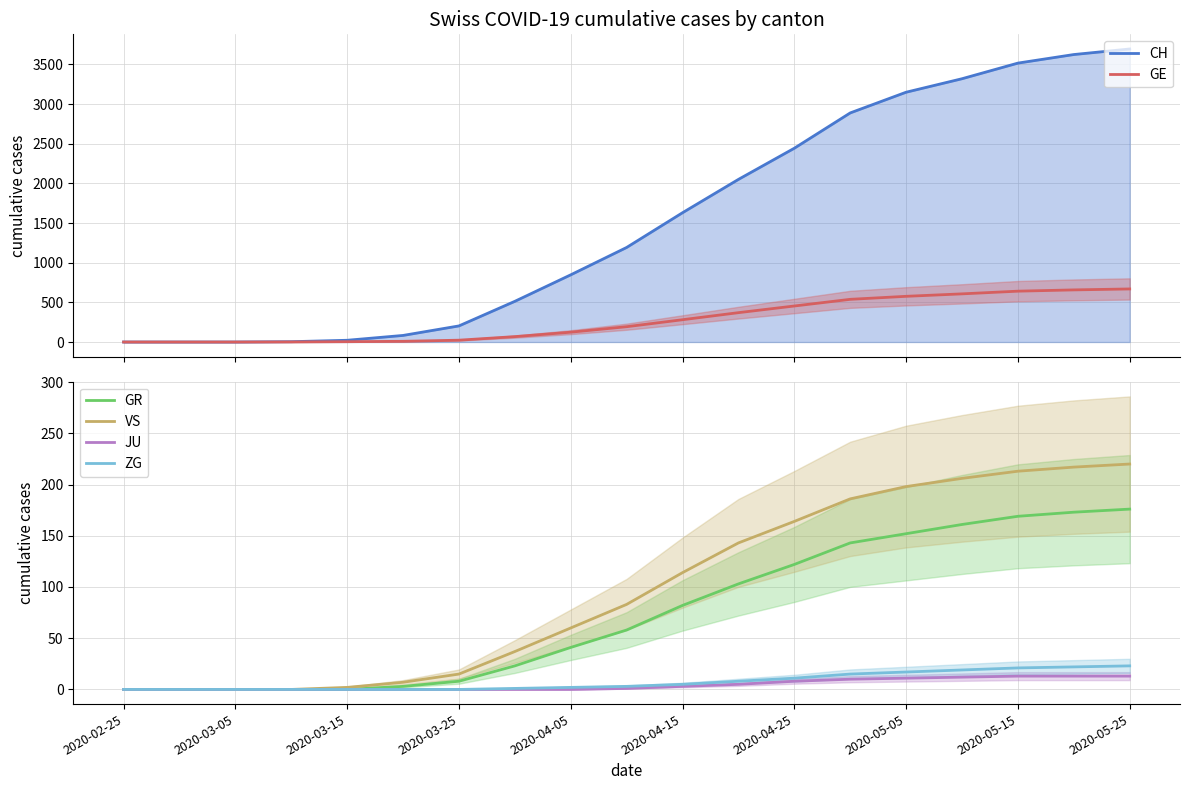

Reading left to right, list all the values displayed in this chart.

CH: 0	0	0	4	22	83	203	513	847	1192	1630	2050	2443	2888	3149	3319	3516	3624	3694
GE: 0	0	0	1	4	9	23	68	124	193	281	370	454	538	576	607	641	657	669
GR: 0	0	0	0	0	3	8	23	41	58	82	103	122	143	152	161	169	173	176
VS: 0	0	0	0	2	7	15	37	60	83	114	143	164	186	198	206	213	217	220
JU: 0	0	0	0	0	0	0	0	0	1	3	5	8	10	11	12	13	13	13
ZG: 0	0	0	0	0	0	0	1	2	3	5	8	11	15	17	19	21	22	23